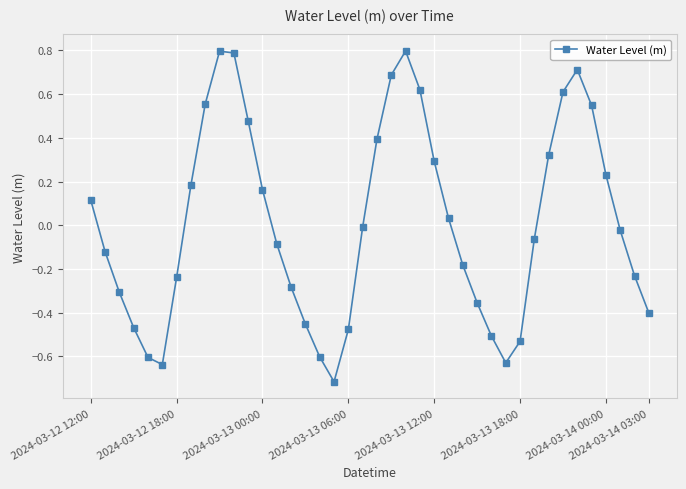

True or false: there are more than 1 points higher than both neighbors.

True